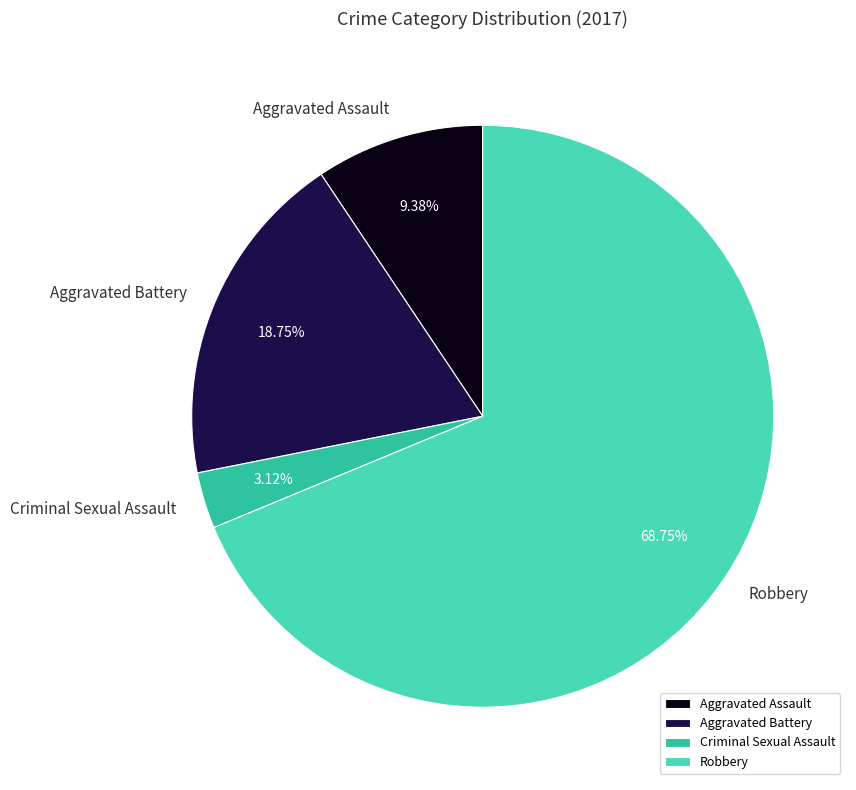

Between Aggravated Battery and Robbery, which is larger?

Robbery